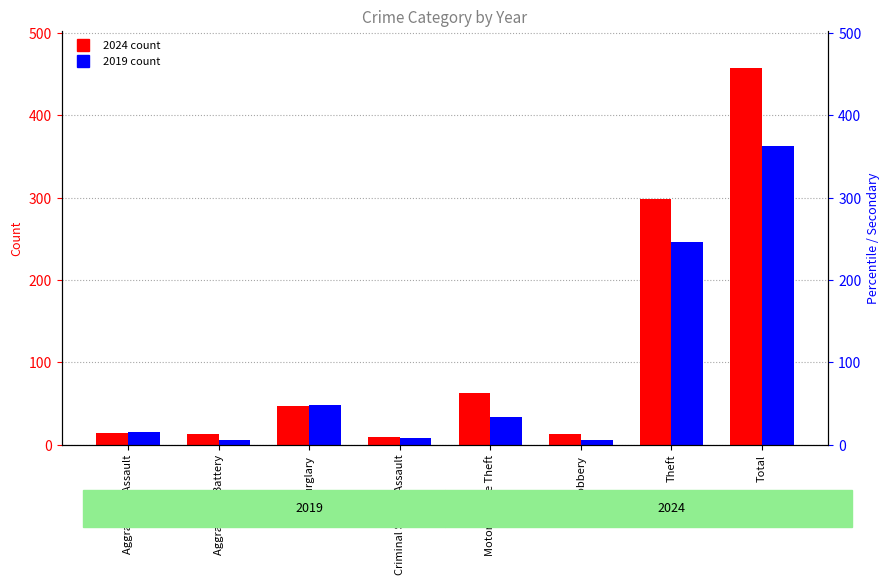

The value of 2019 at Total is 136. True or false?

False